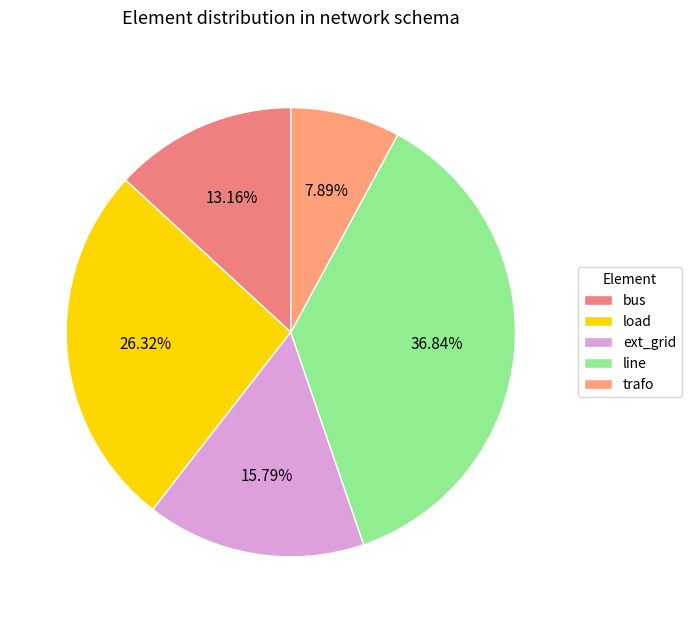

Is there a majority slice in this chart?

No